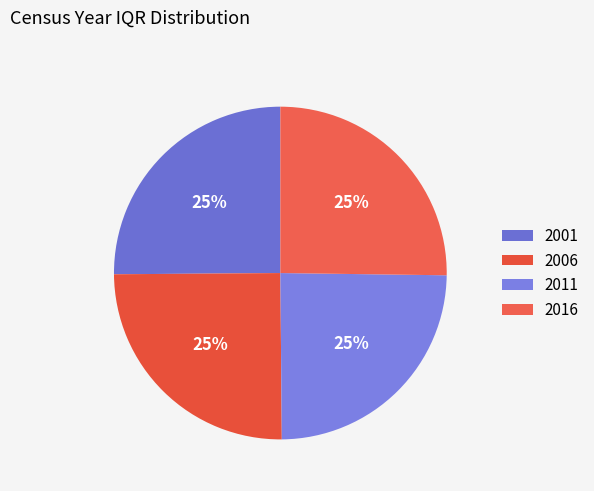

How many slices are in this pie chart?

4